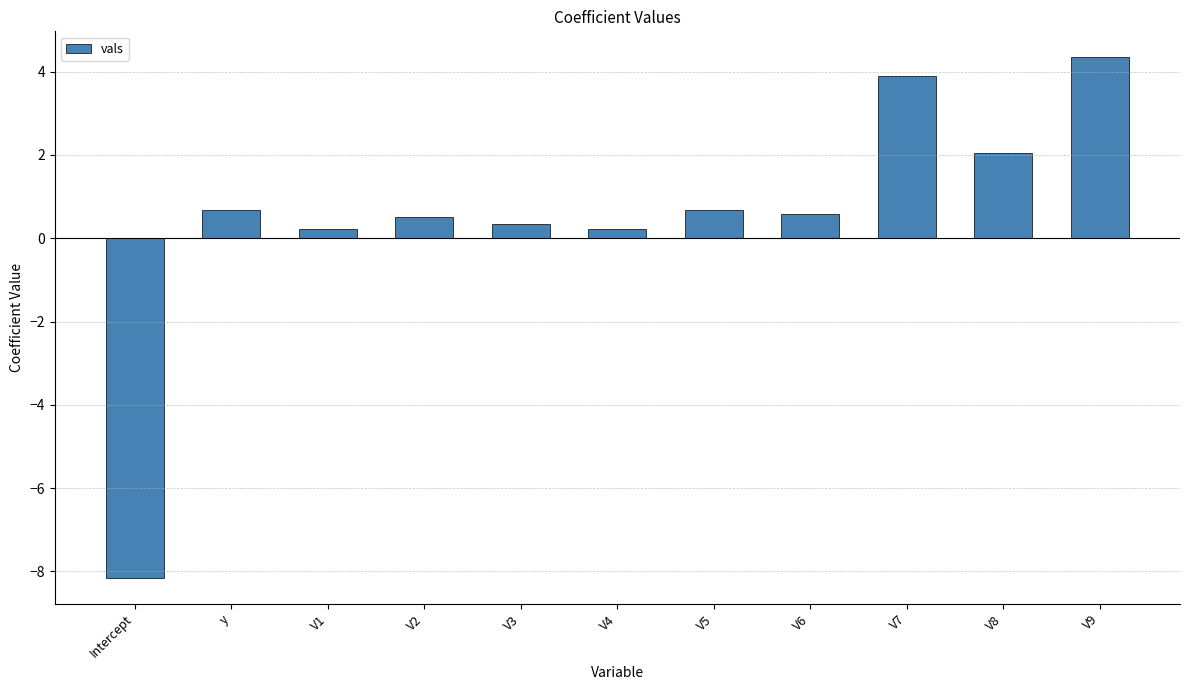

What is the label of the 6th bar from the left?

V4